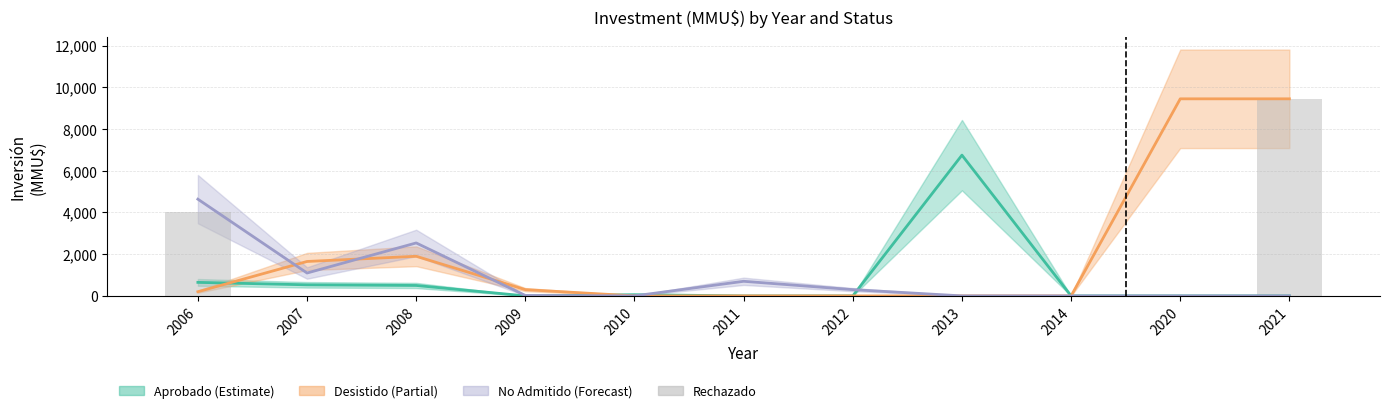

What is the difference between the maximum and minimum values?

9450